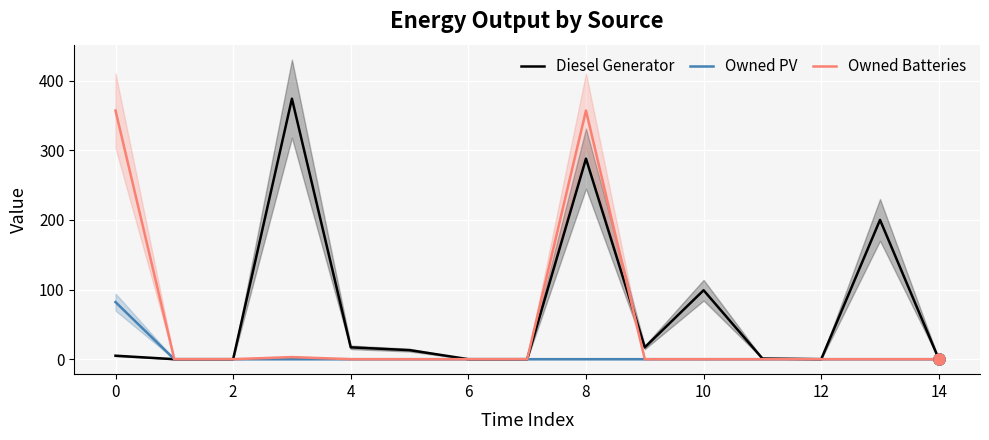

What is the highest value of the Owned Batteries series?

357